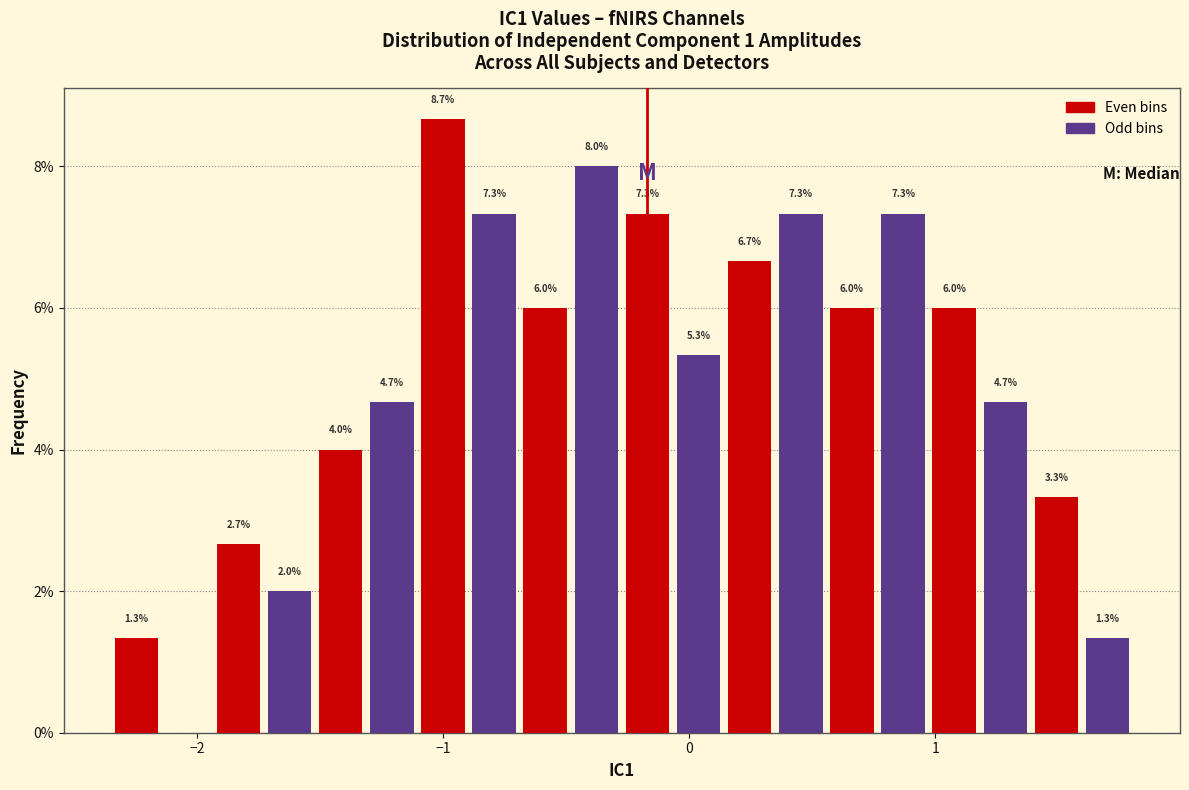

Around what value on the x-axis is the tallest bar? Give the approximate position of its centre, as read against the axis.

-1.0